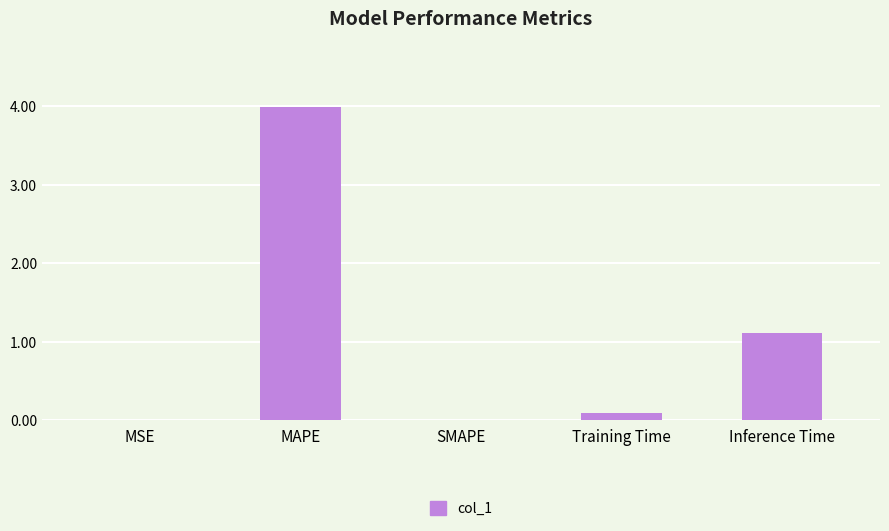

The value at MAPE is 4.0. True or false?

True